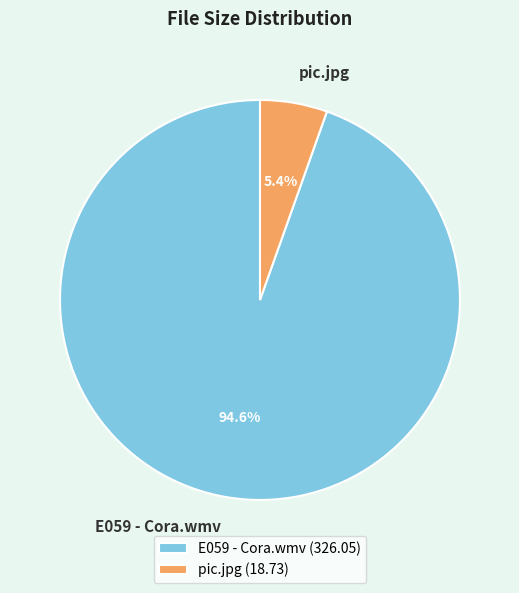

Rank the categories by value from highest to lowest.

E059 - Cora.wmv, pic.jpg